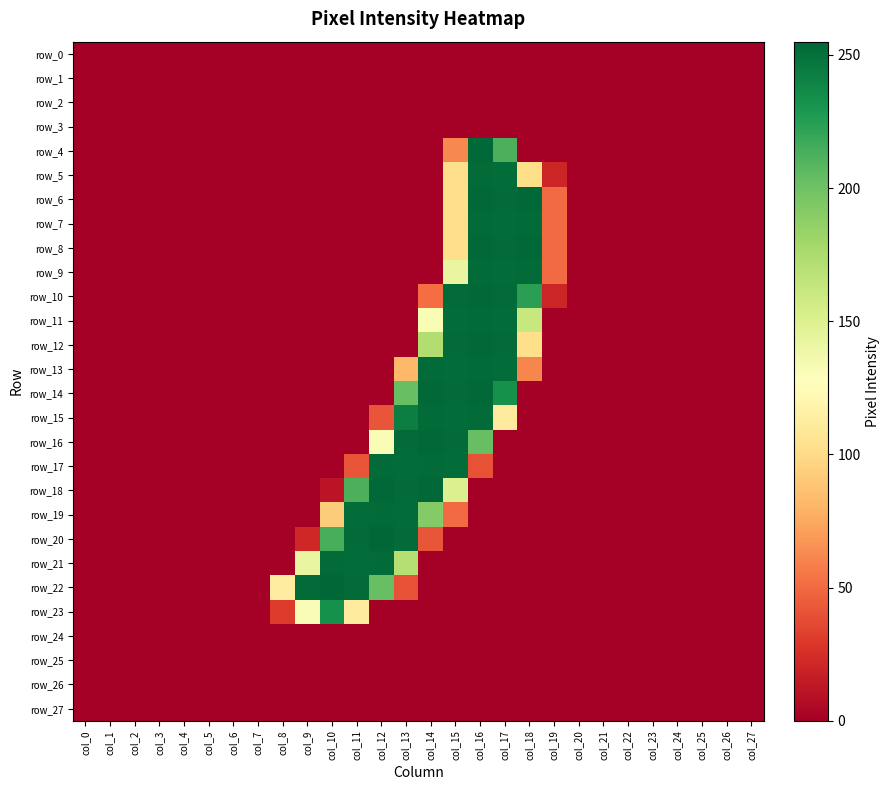

What is the sum of the row_16 values at col_13 and col_20?

253